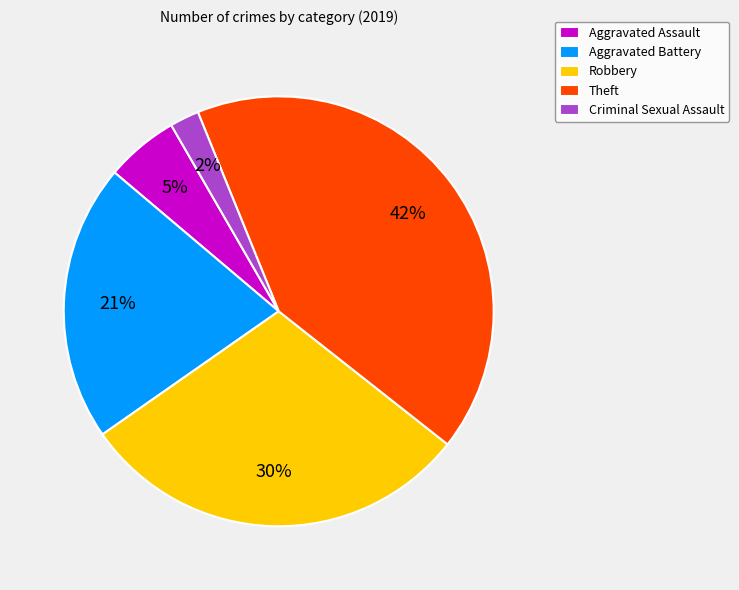

Which slice is the smallest?

Criminal Sexual Assault